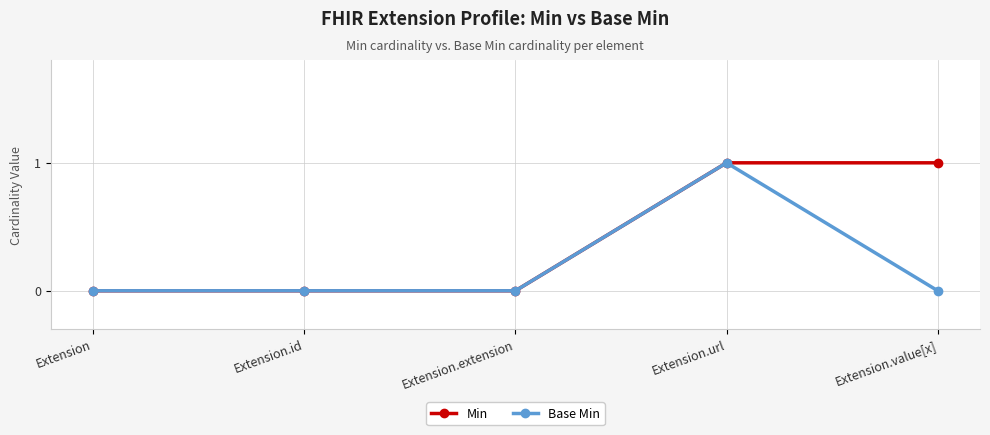

What position from the right is Extension.value[x]?

1